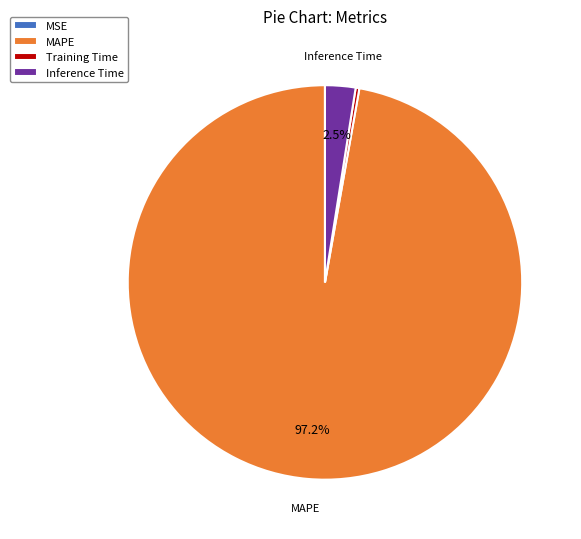

How much of the chart is everything except Inference Time?

97.5%